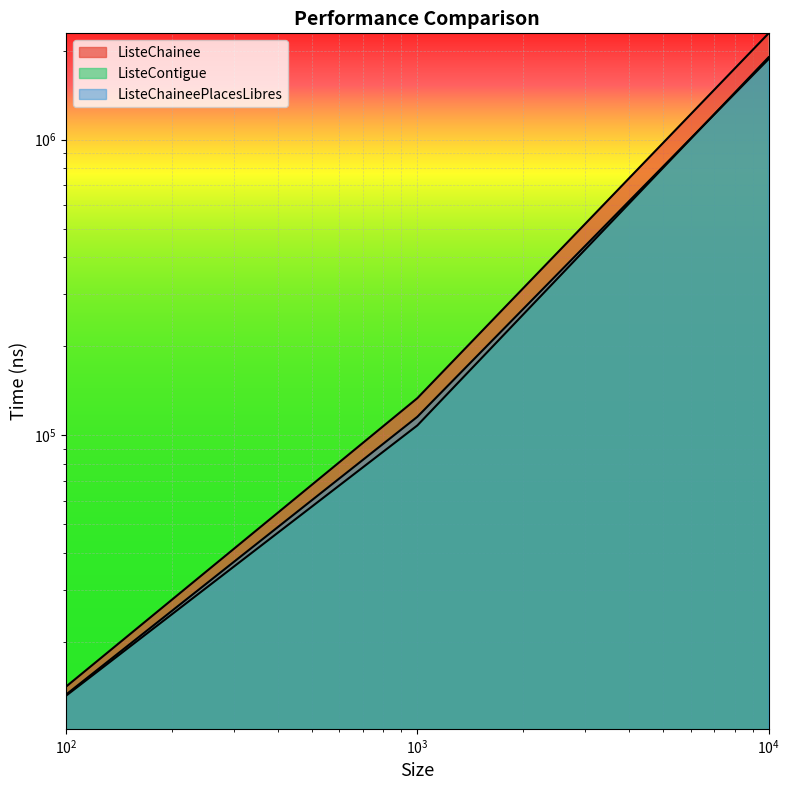

What is the value of the ListeChainee point at the 3rd from the left?

2290693